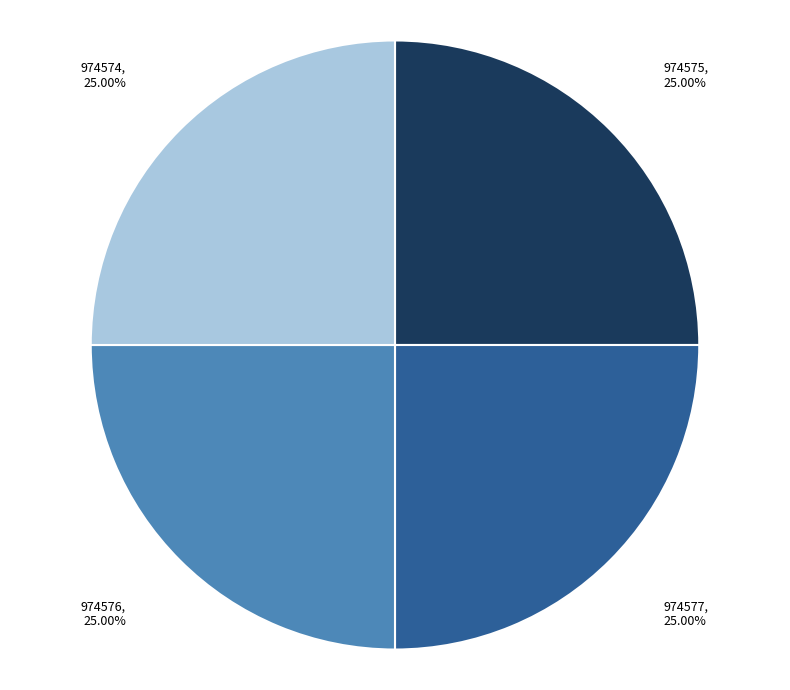

How much of the chart is everything except 974576?

75.0%